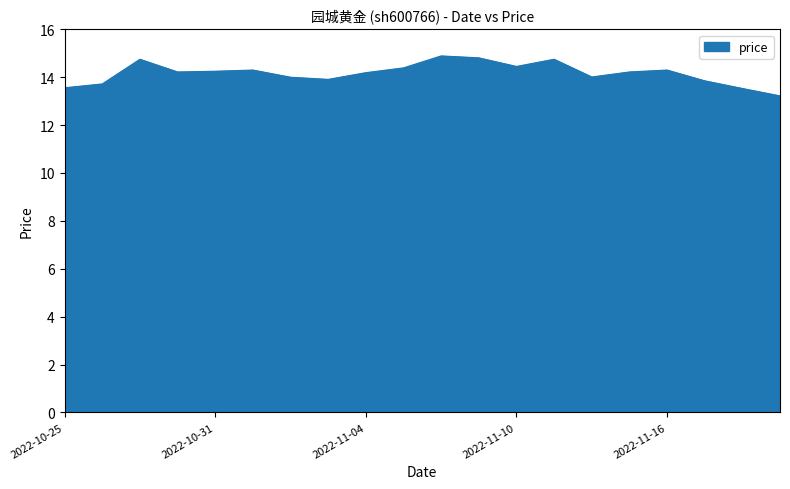

What is the smallest value displayed?

13.2